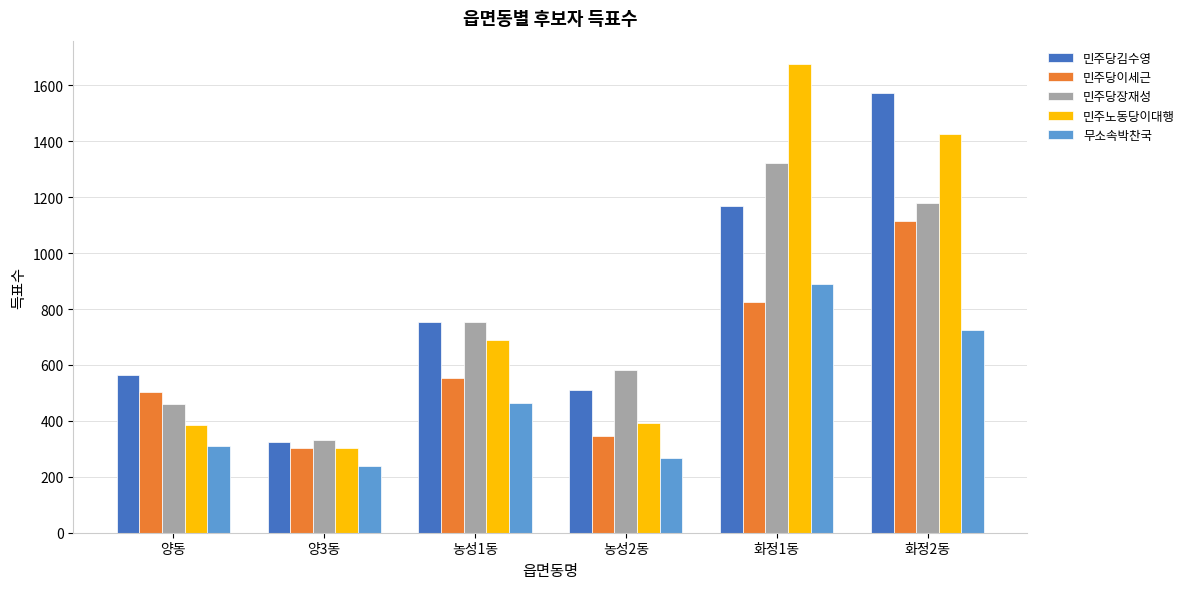

The 민주당이세근 series shows 1116 at 화정2동. True or false?

True